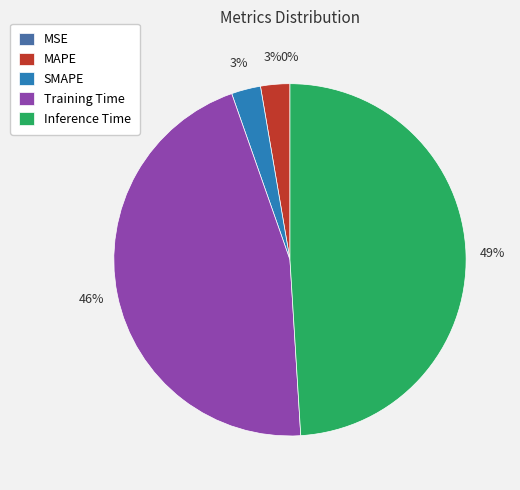

What percentage is the Training Time slice, to the nearest percent?

46%